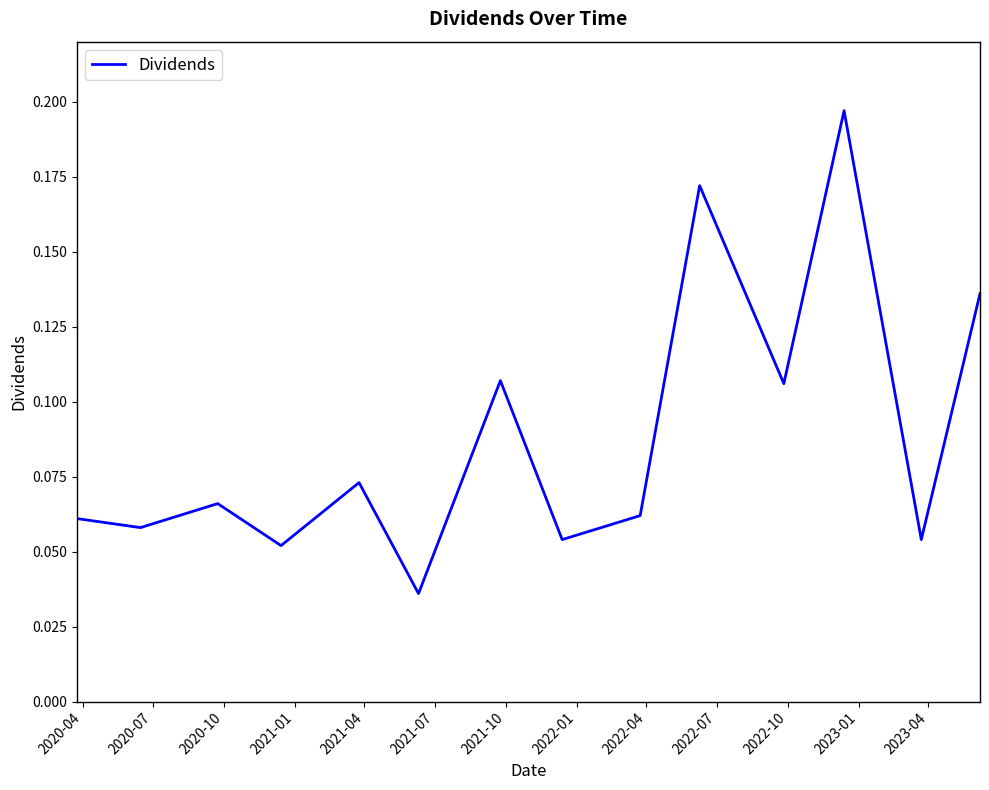

How many lines are shown in the chart?

1